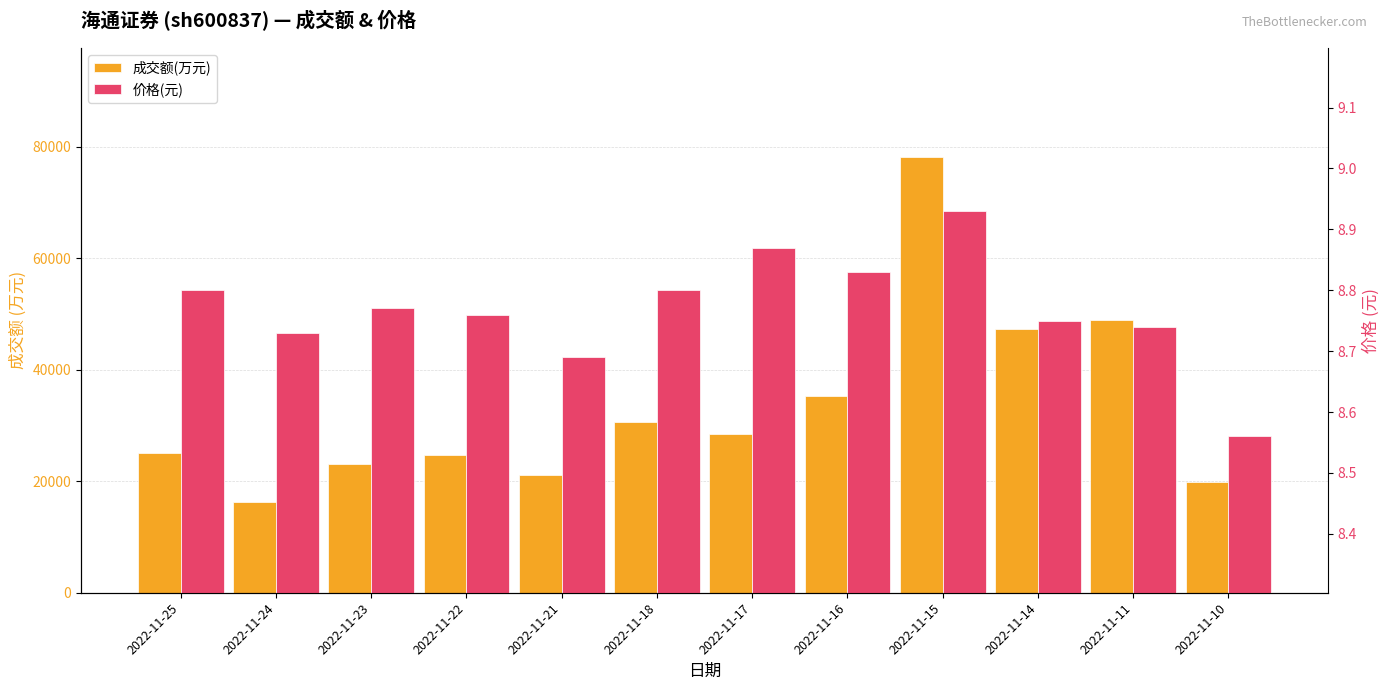

What is the value of the 成交额(万元) bar at the 1st from the left?

25087.0